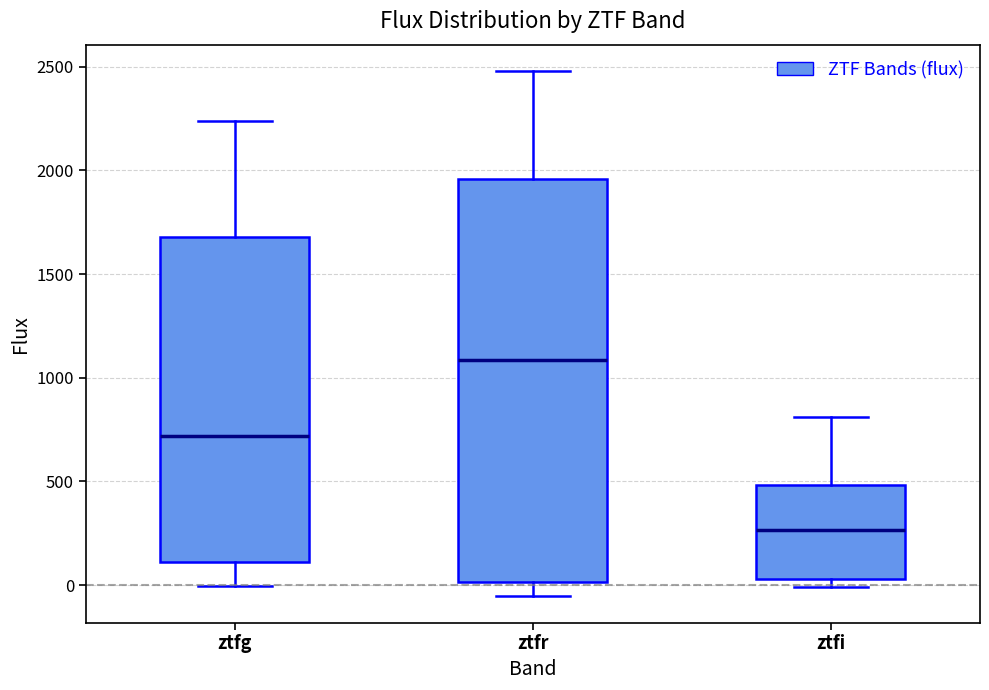

Which box's median line is the highest?

ztfr